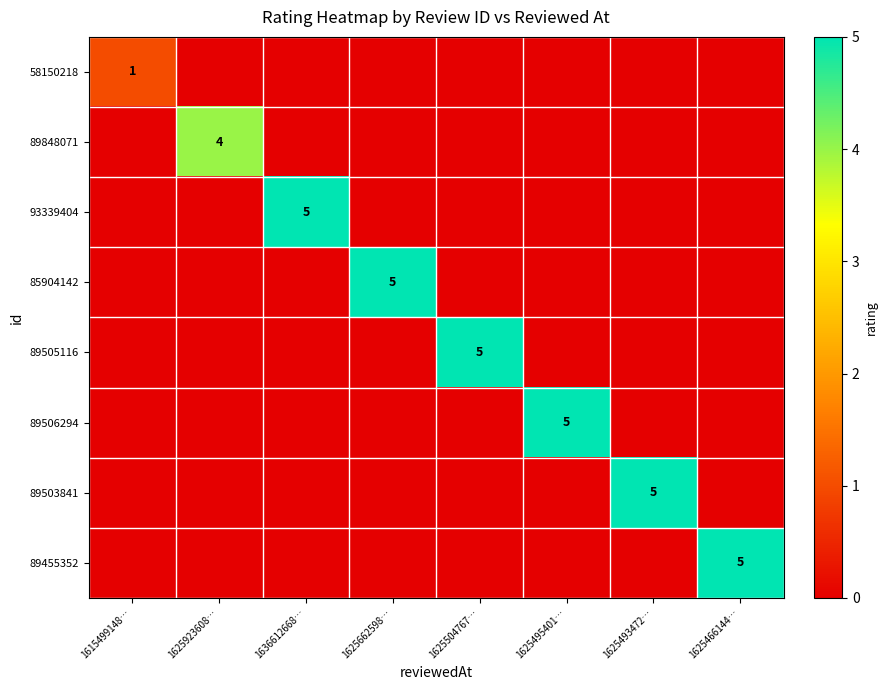

Which has a higher value, 1625923608… or 1625504767…?

1625923608…